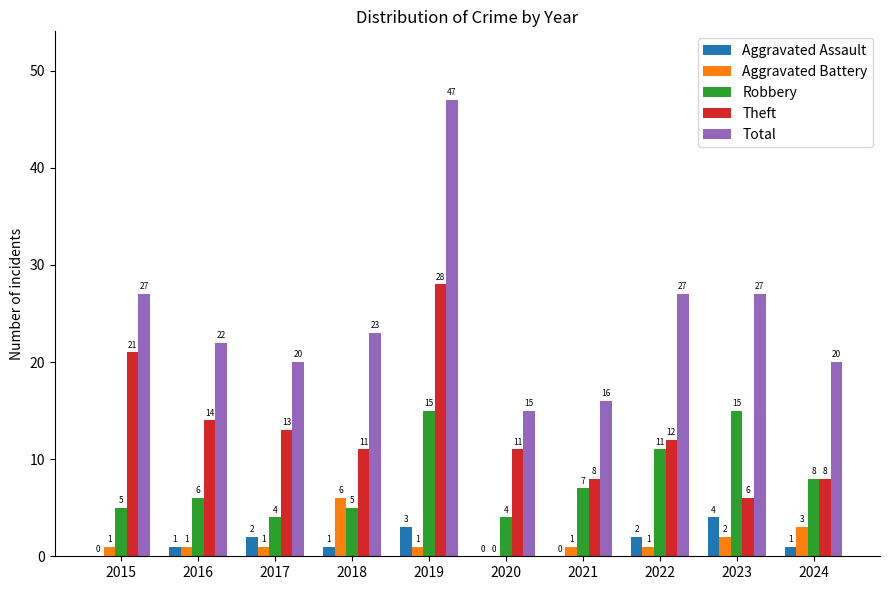

What is the total value across all series at 2018?

46